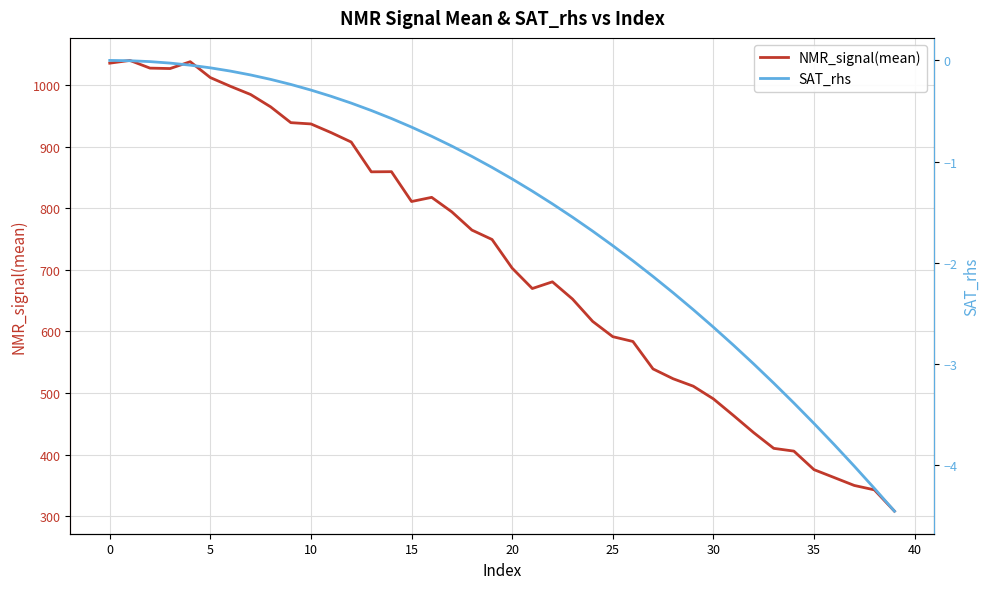

Reading left to right, what are all the values shown in this chart?

NMR_signal(mean): 1035.3	1039.8	1027.3	1026.6	1037.7	1011.9	997.7	984.5	964.3	938.8	936.7	922.6	907.3	858.9	859.2	810.7	817.5	794.0	764.3	749.1	702.6	669.5	680.4	652.4	616.1	591.3	583.5	539.0	523.0	511.0	490.4	463.3	435.6	410.0	405.5	375.5	362.7	349.8	342.7	308.0
SAT_rhs: -0.0	-0.0	-0.0	-0.0	-0.0	-0.1	-0.1	-0.1	-0.2	-0.2	-0.3	-0.4	-0.4	-0.5	-0.6	-0.7	-0.8	-0.8	-0.9	-1.1	-1.2	-1.3	-1.4	-1.6	-1.7	-1.8	-2.0	-2.1	-2.3	-2.5	-2.6	-2.8	-3.0	-3.2	-3.4	-3.6	-3.8	-4.0	-4.2	-4.5